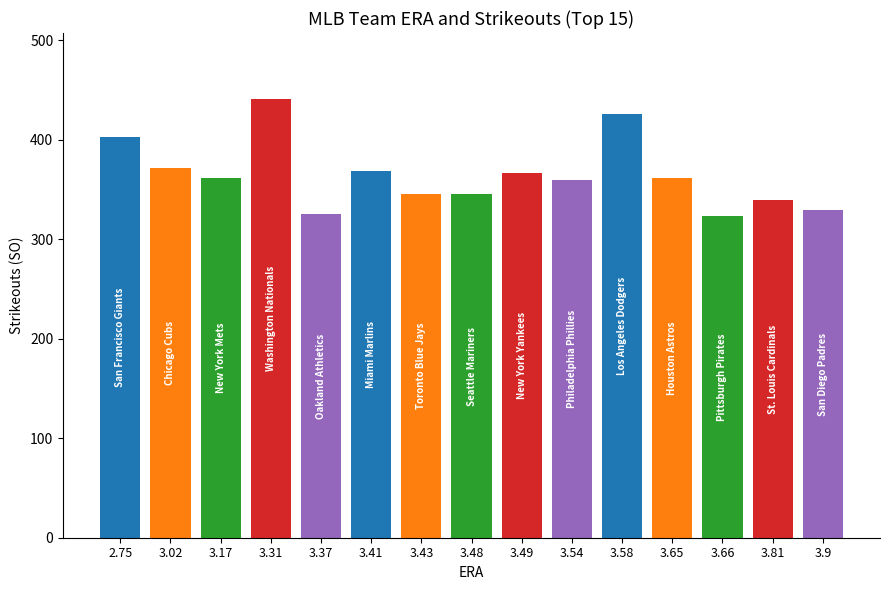

The value at 3.58 is 426. True or false?

True